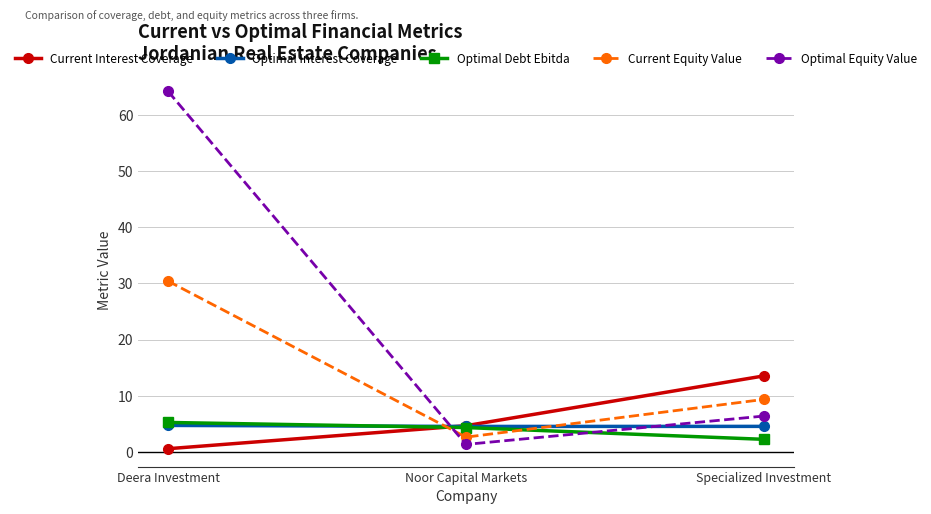

What is the greatest value displayed?

64.2